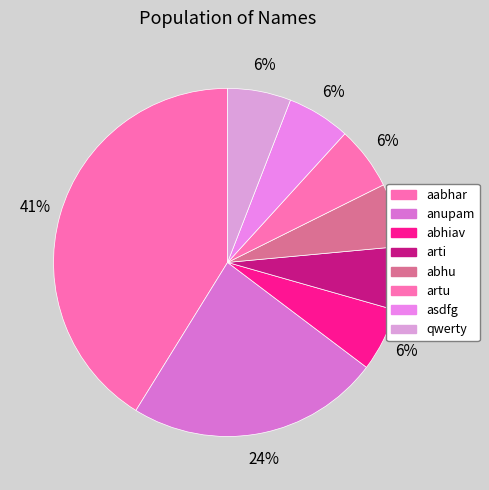

The asdfg slice represents 6% of the pie. True or false?

True